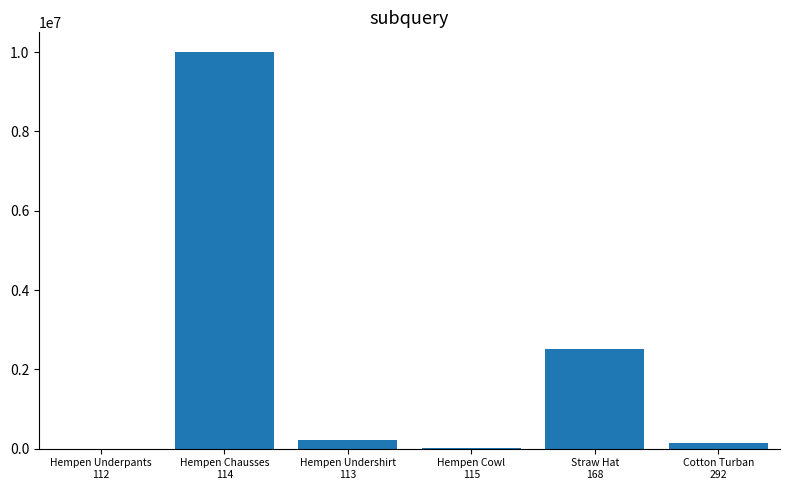

Between Hempen Chausses
114 and Hempen Undershirt
113, which is larger?

Hempen Chausses
114